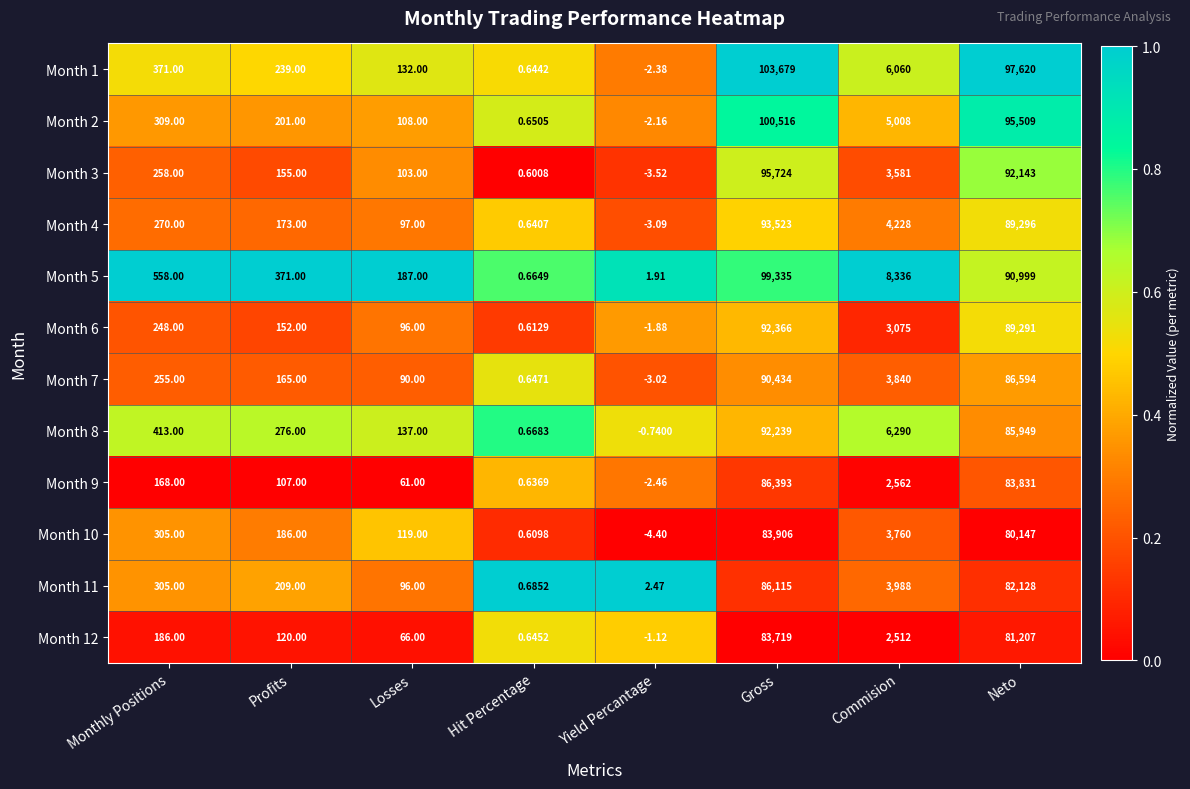

Rank the categories by Month 10 value from lowest to highest.

Yield Percantage, Hit Percentage, Losses, Profits, Monthly Positions, Commision, Neto, Gross